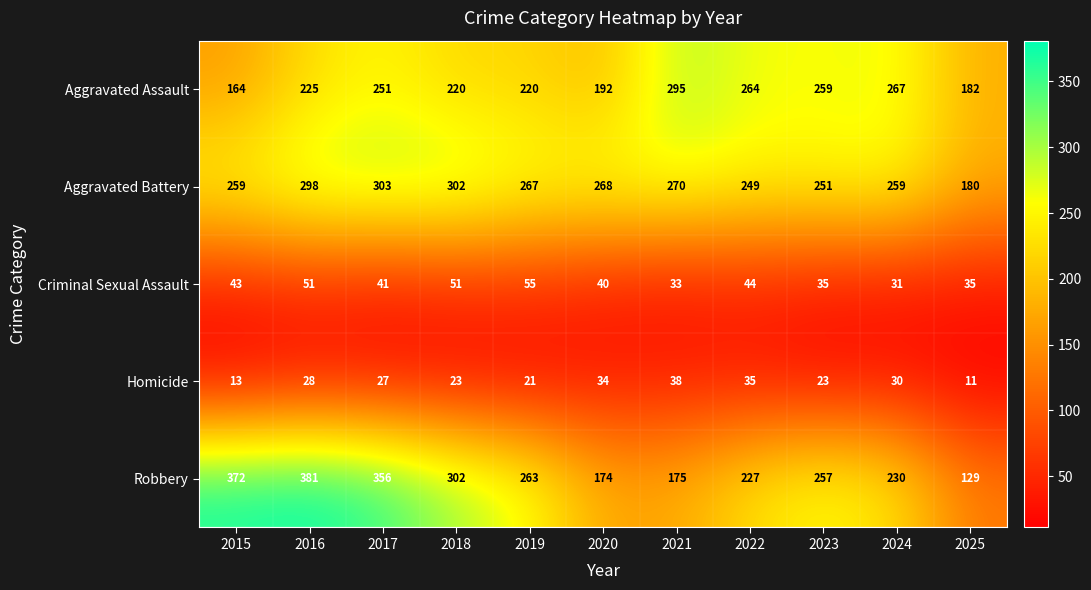

At 2020, list the series in order from smallest to largest.

Homicide, Criminal Sexual Assault, Robbery, Aggravated Assault, Aggravated Battery